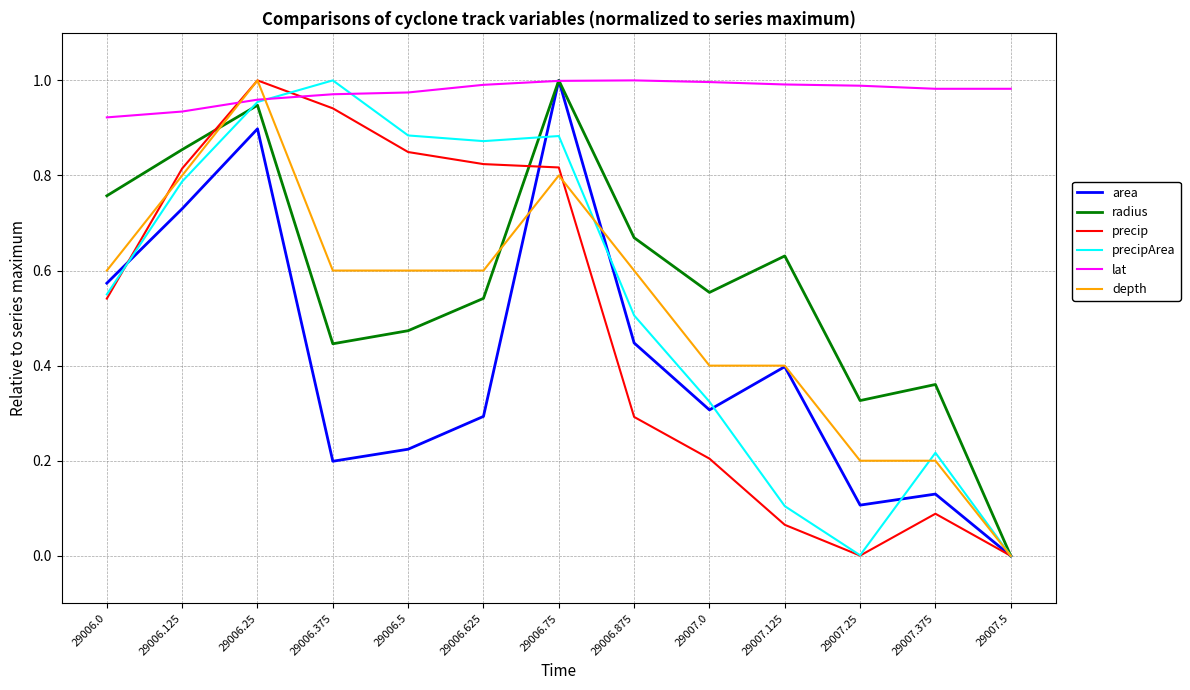

Which series ends up on top after the final intersection of precip and lat?

lat